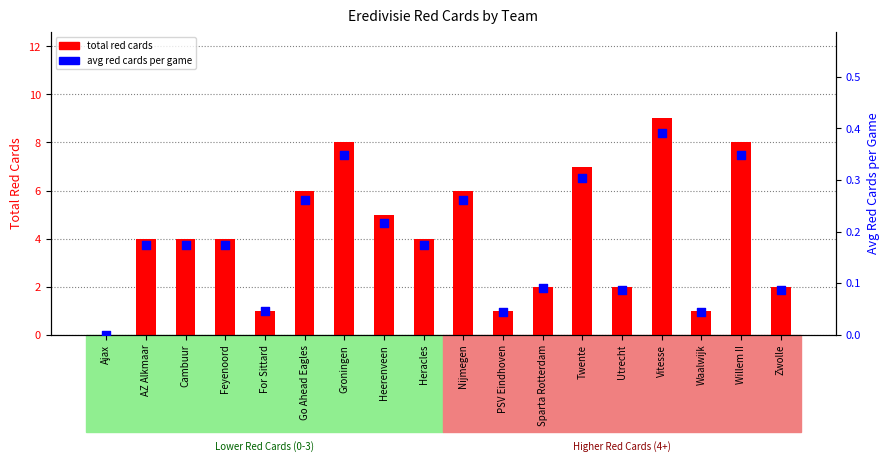

At how many categories does at least one series exceed 4?

7